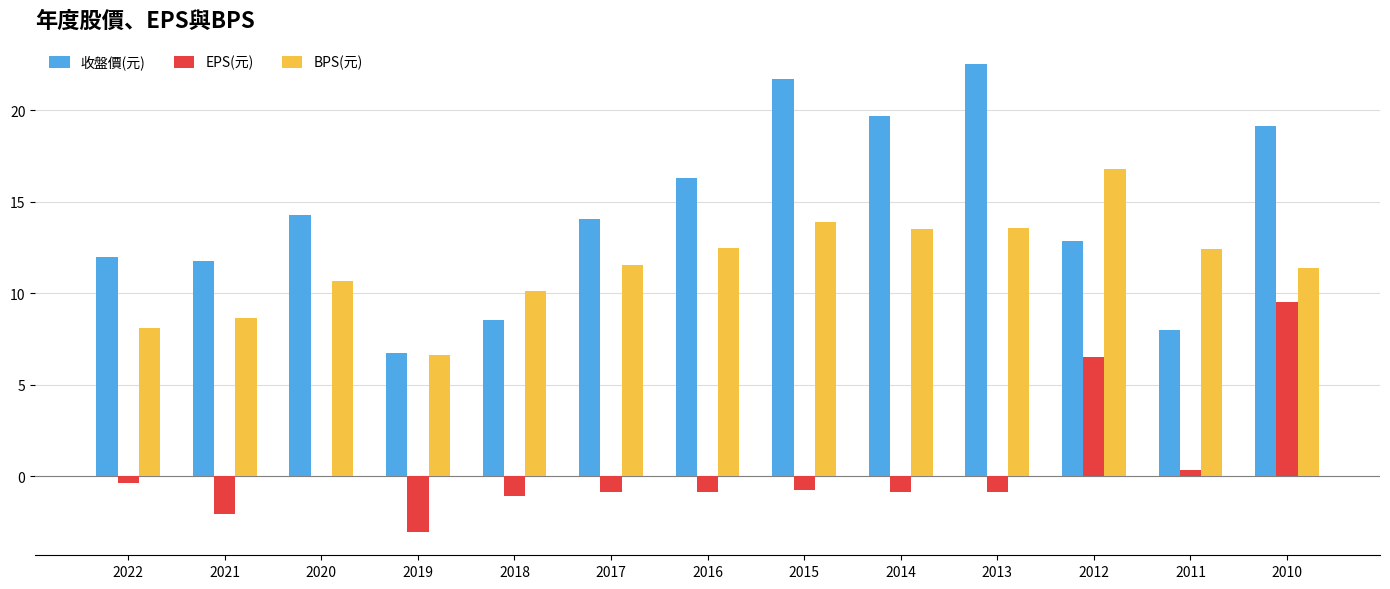

Between 2019 and 2016, which series saw the biggest shift?

收盤價(元)